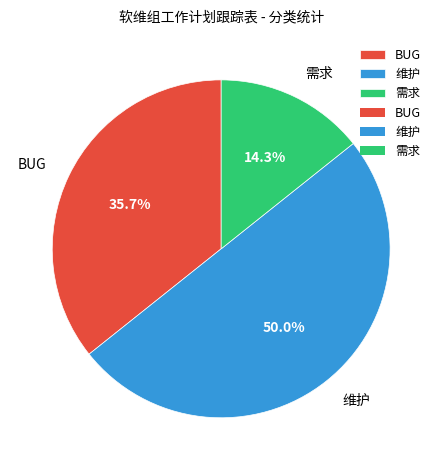

What percentage is the 需求 slice, to the nearest percent?

14%